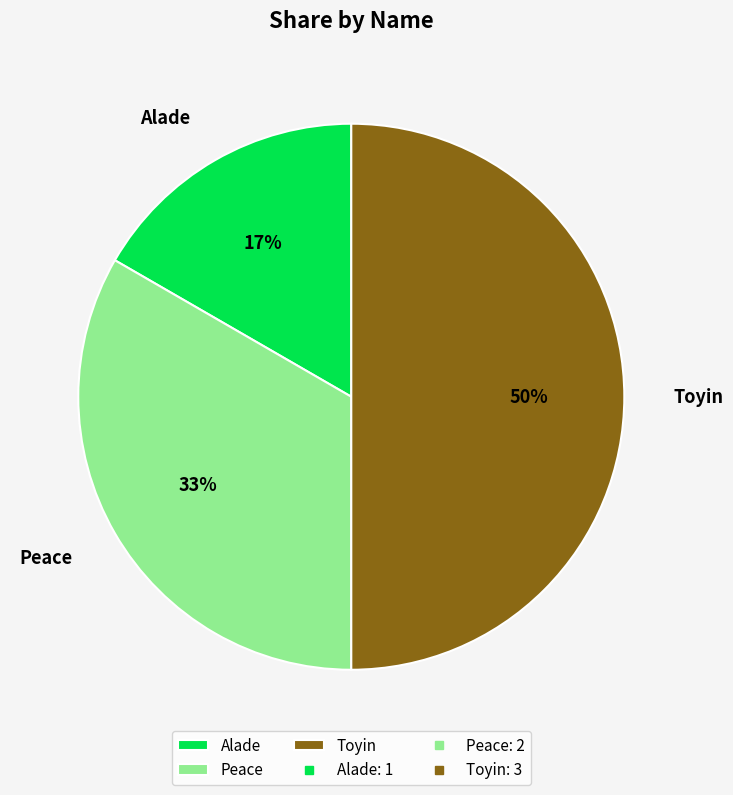

What percentage is the Toyin slice, to the nearest percent?

50%